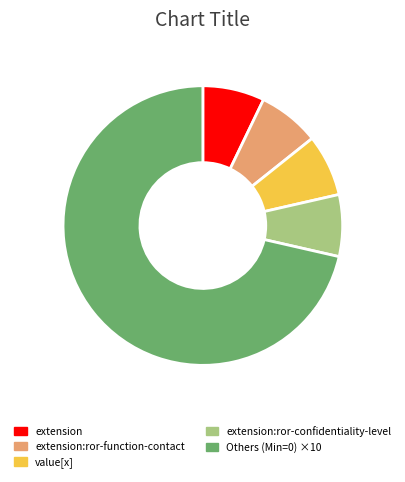

Which category has the biggest portion of the pie?

Others (Min=0) ×10